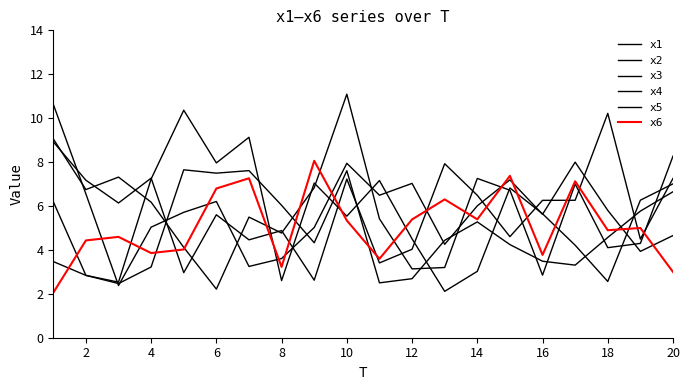

Where does the x1 series first go above 5?

4